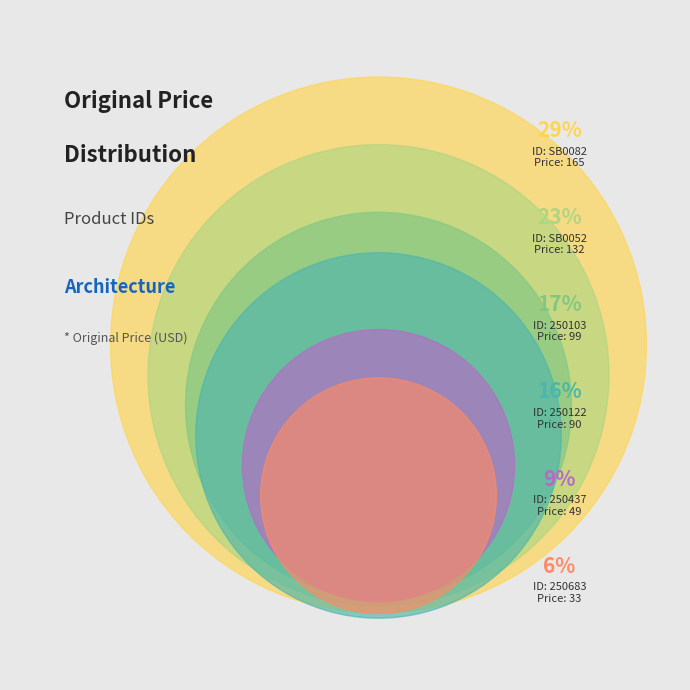

To the nearest percent, what percentage of the pie is 250683?

6%